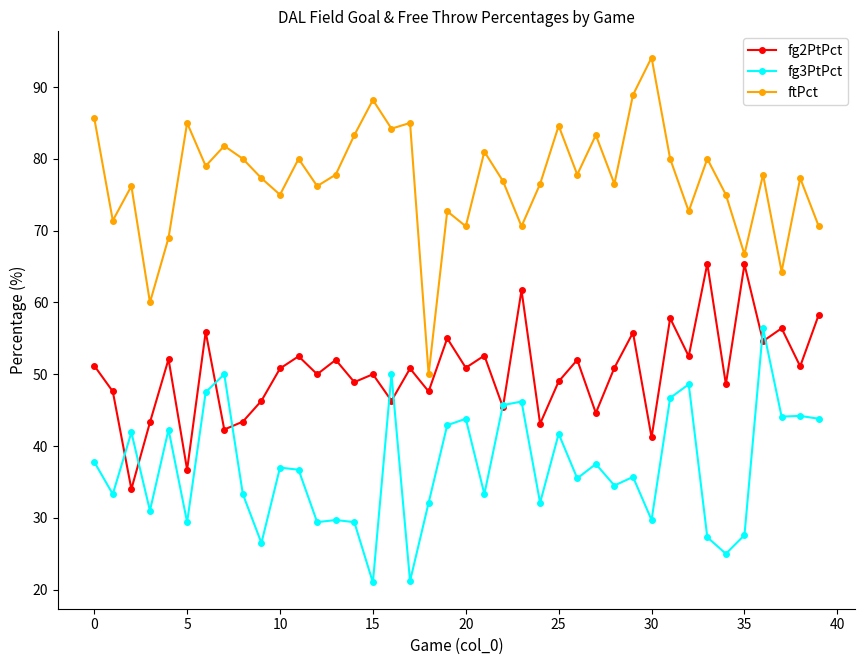

Which series has the largest total across all categories?

ftPct